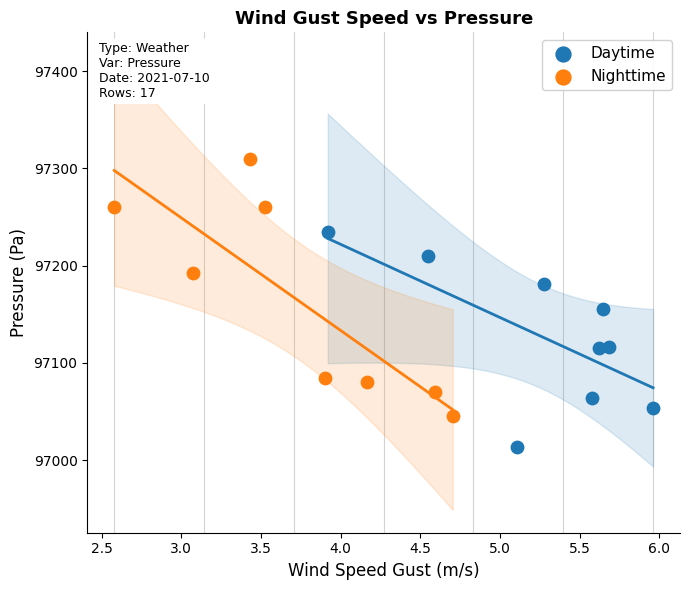

Which series contains the highest Y value?

Nighttime